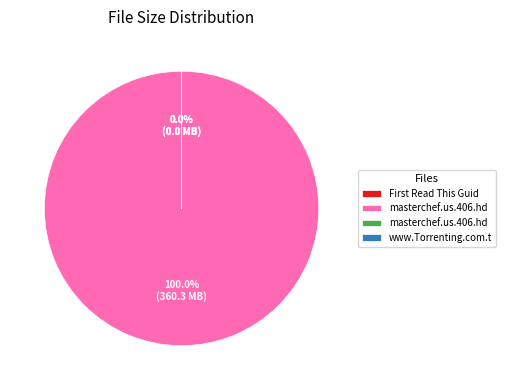

How many slices are in this pie chart?

4